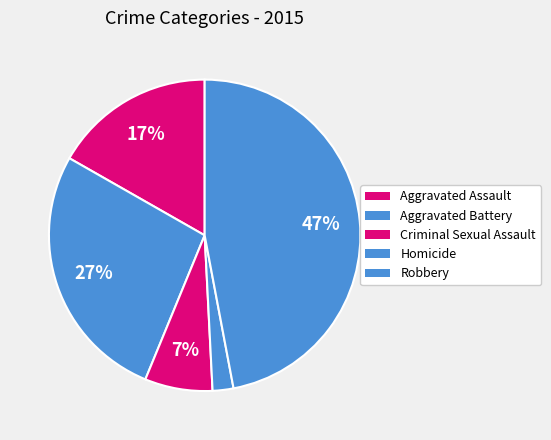

How many slices are in this pie chart?

5